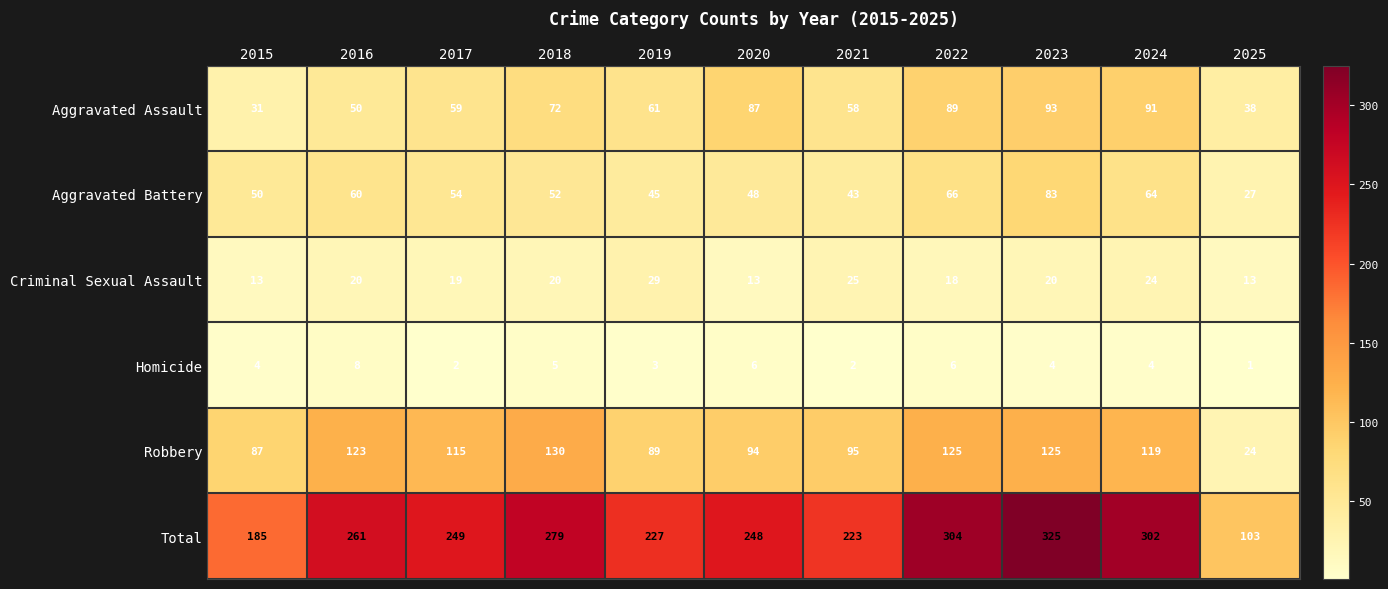

Between 2017 and 2020, which series saw the biggest shift?

Aggravated Assault